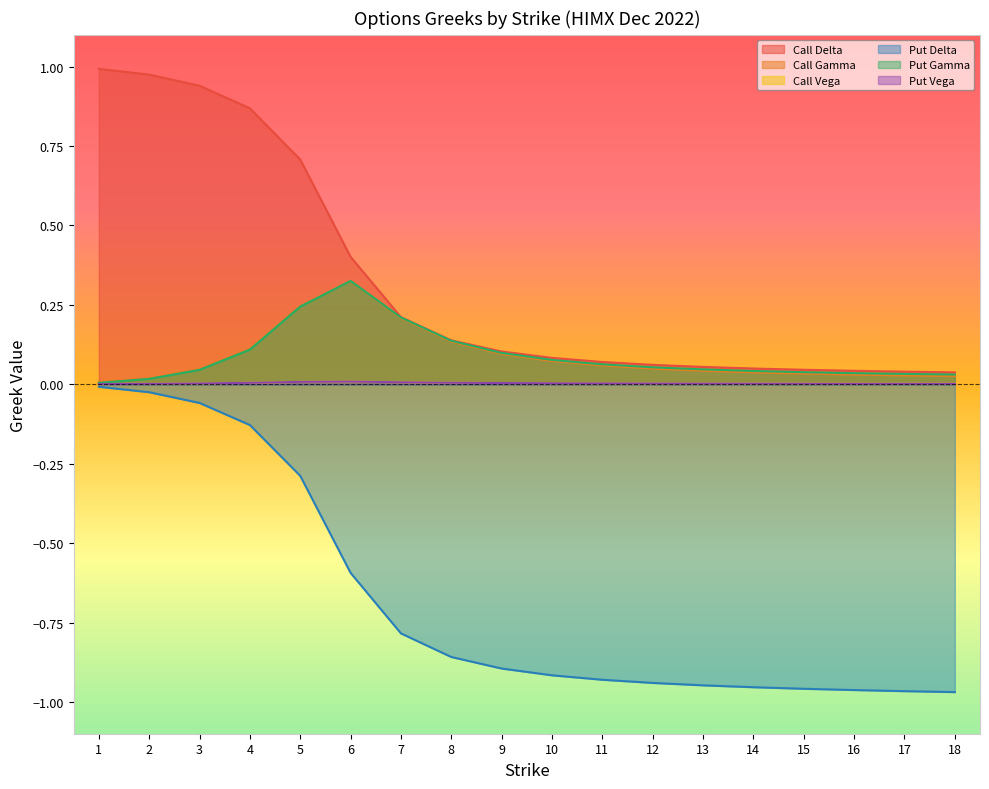

Which series has the largest total across all categories?

Call Delta